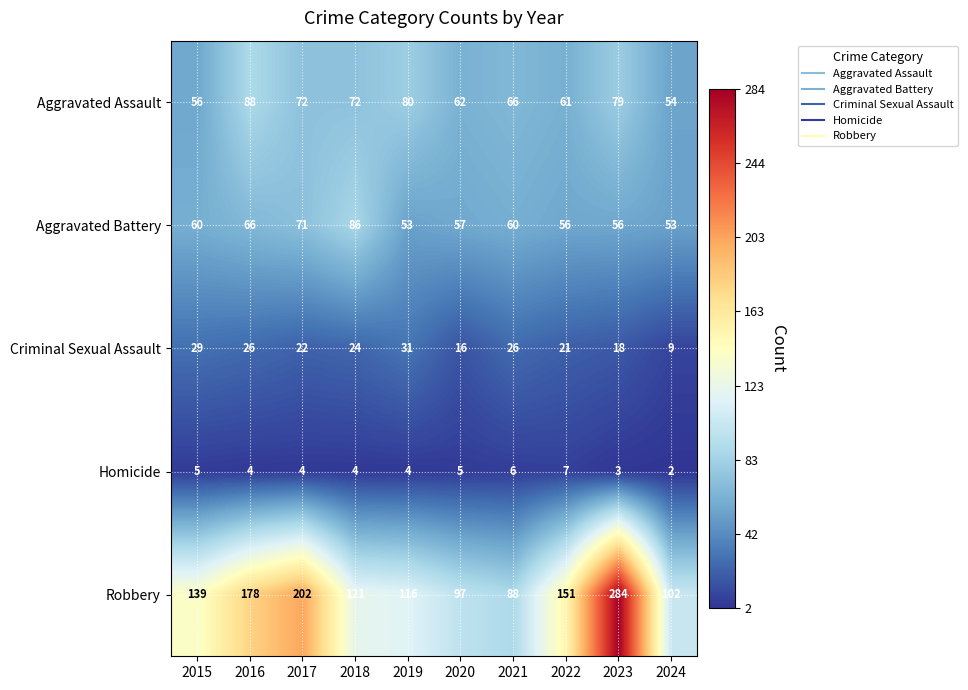

The value of Homicide at 2022 is 4. True or false?

False